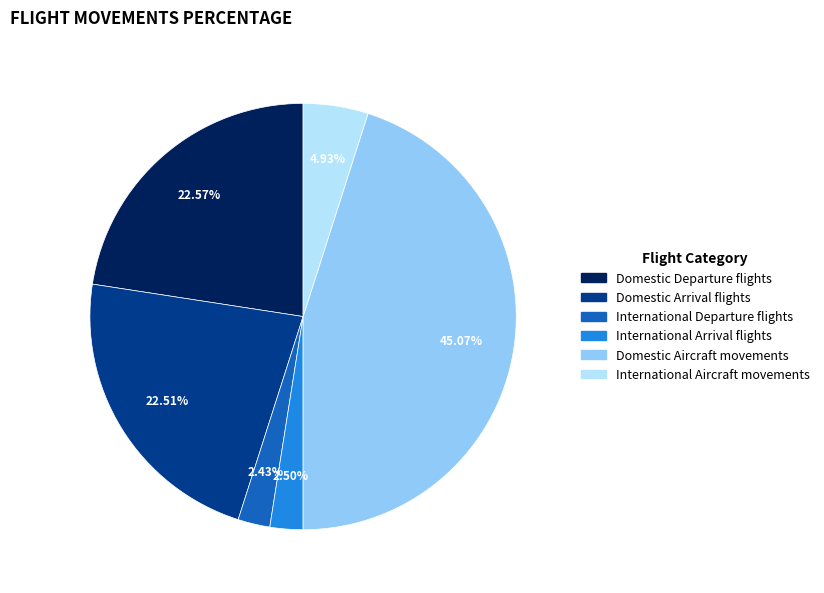

How many slices are in this pie chart?

6